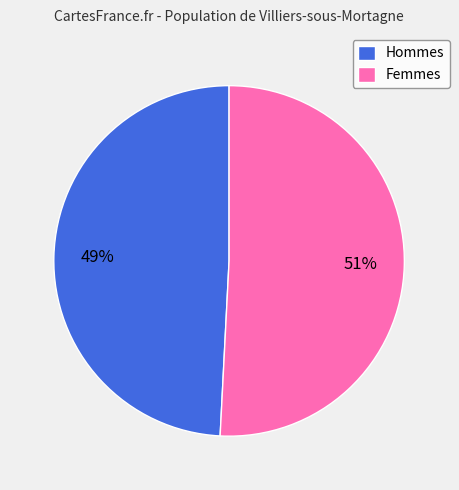

What is the smallest slice in the pie chart?

Hommes